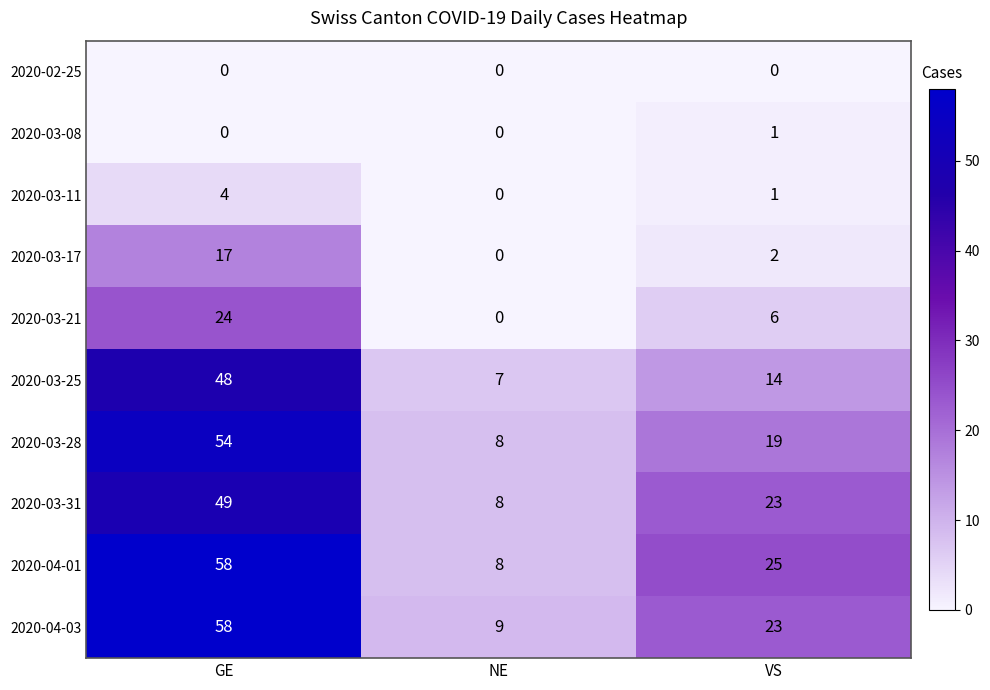

The 2020-03-21 series shows 6 at VS. True or false?

True